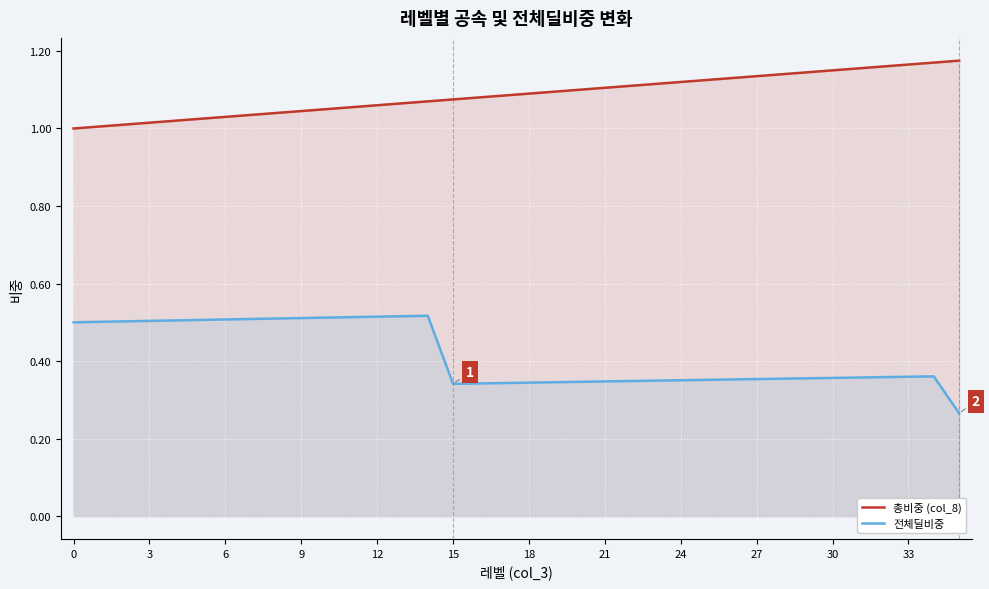

True or false: 총비중 (col_8) and 전체딜비중 cross at least once.

False